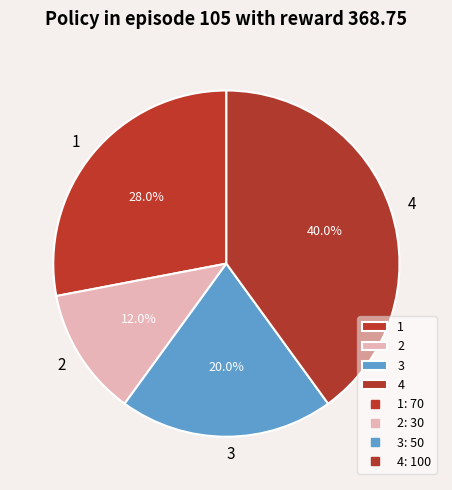

True or false: 1 accounts for 28% of the total.

True